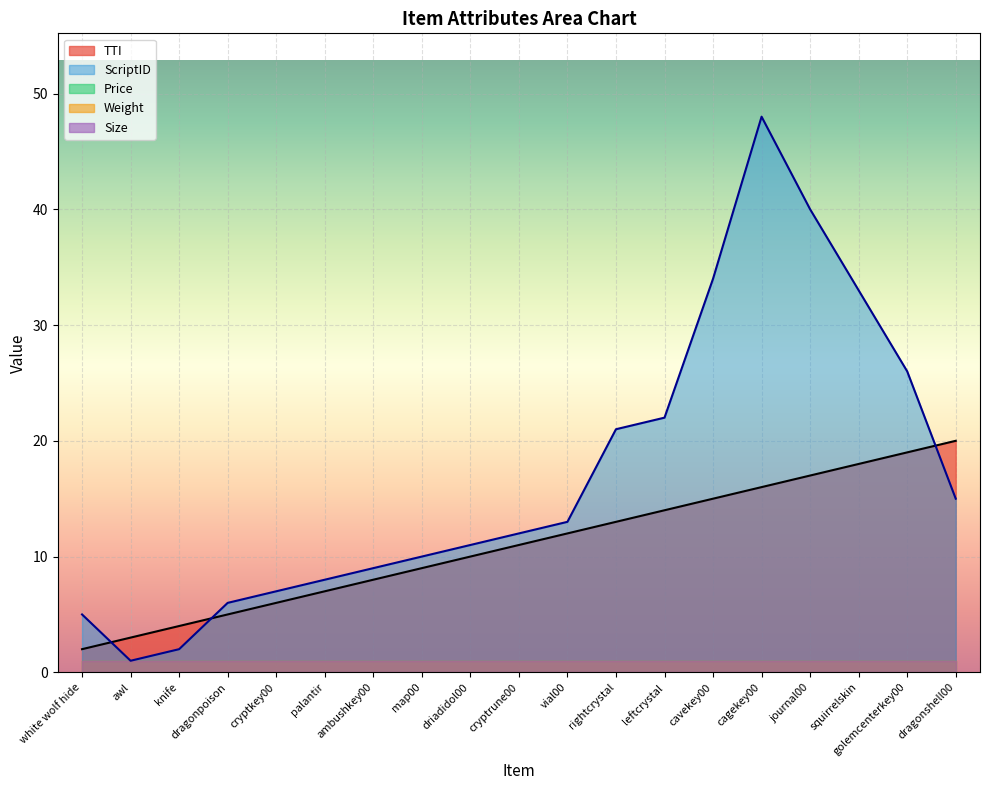

What is the smallest value displayed?

1